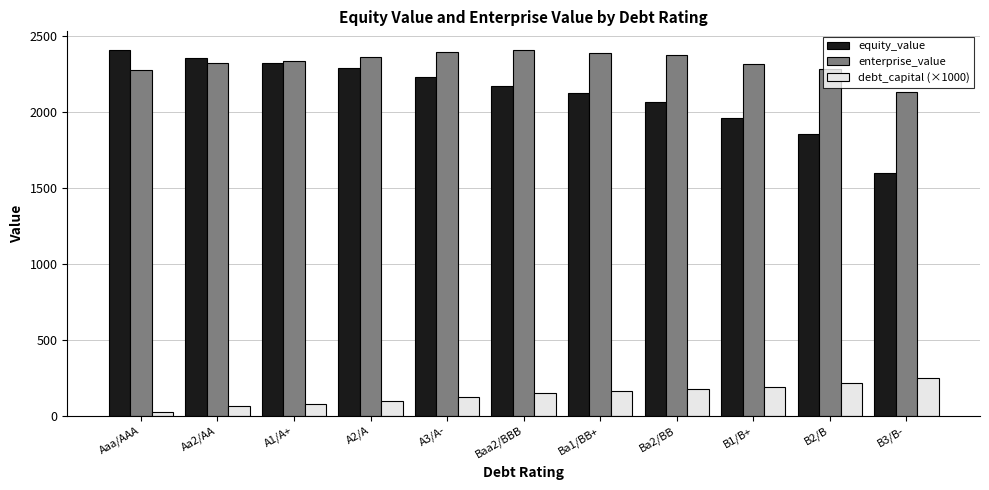

What value does the equity_value series have at A2/A?

2289.4